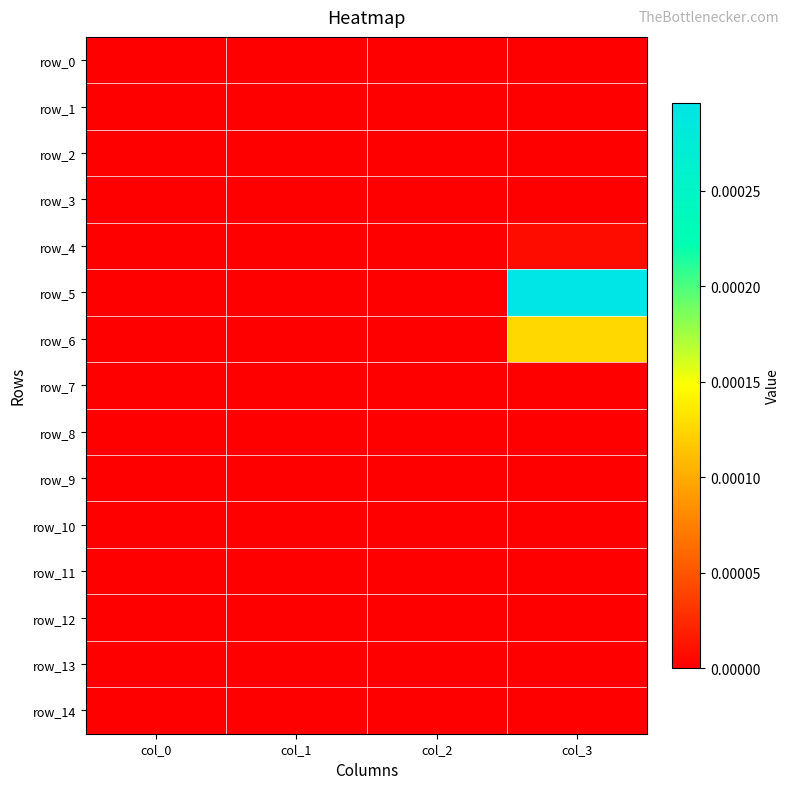

Is the value of row_14 at col_1 greater than the value of row_8 at col_2?

No